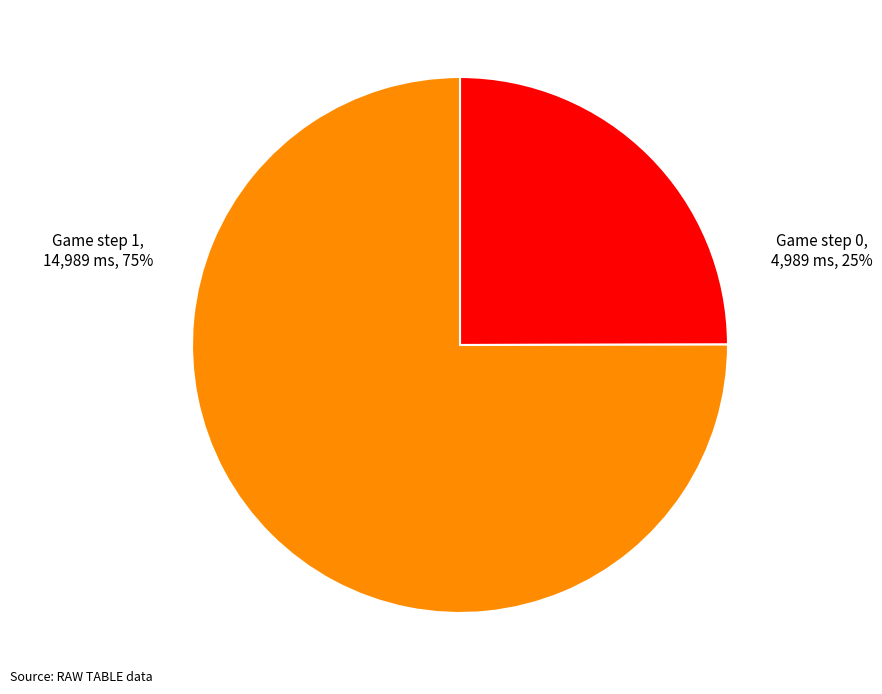

How many slices are in this pie chart?

2